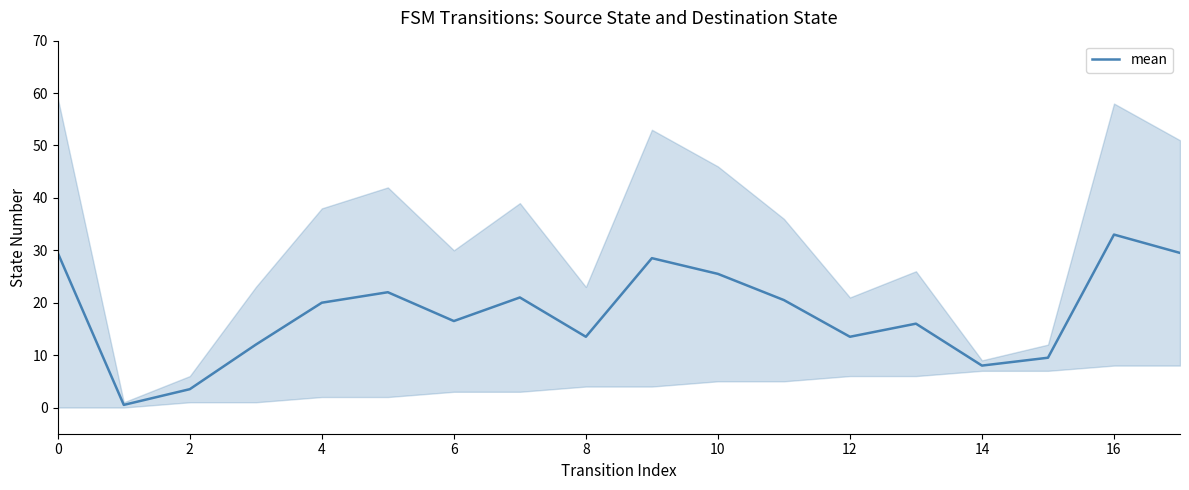

At which label does mean reach its peak?

16